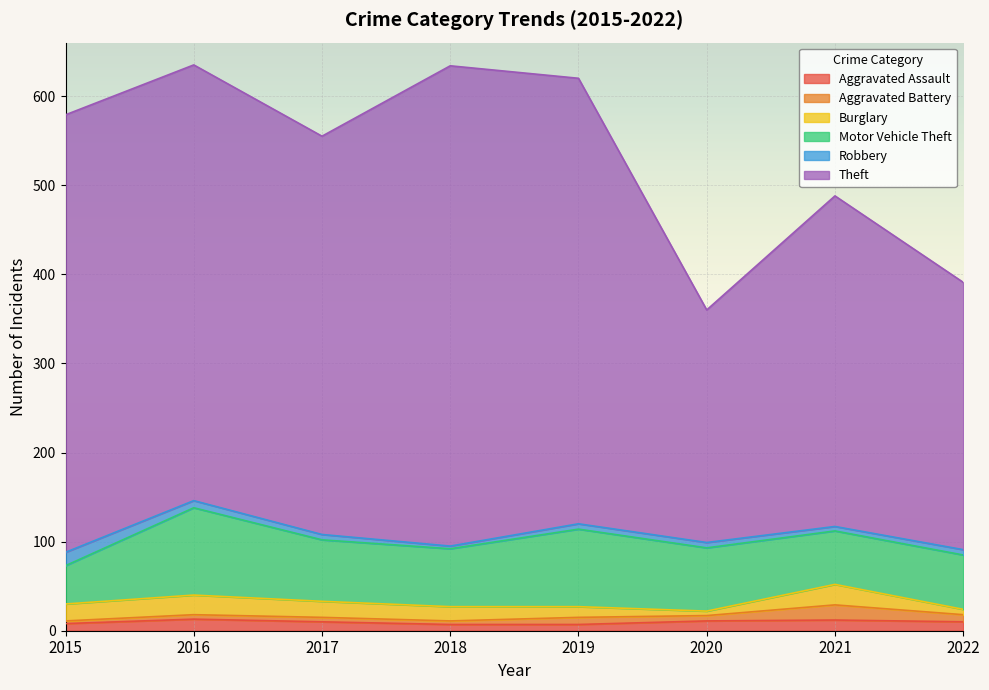

True or false: Burglary and Motor Vehicle Theft intersect in this chart.

False